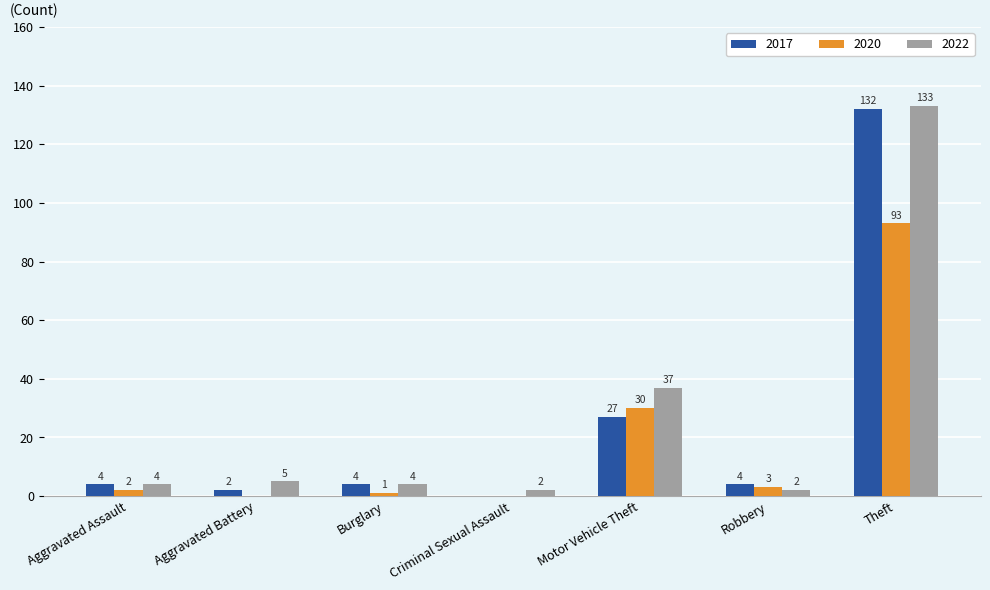

How many distinct data groups are displayed?

3